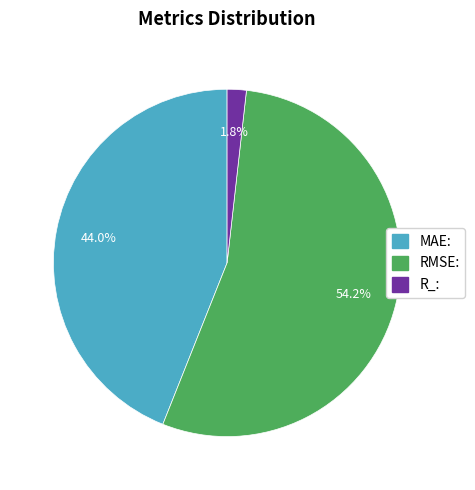

To the nearest percent, what percentage of the pie is RMSE:?

54%